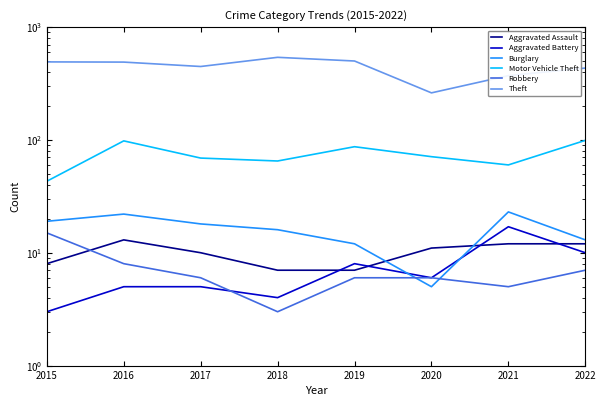

At which category does the chart reach its minimum across all series?

2015